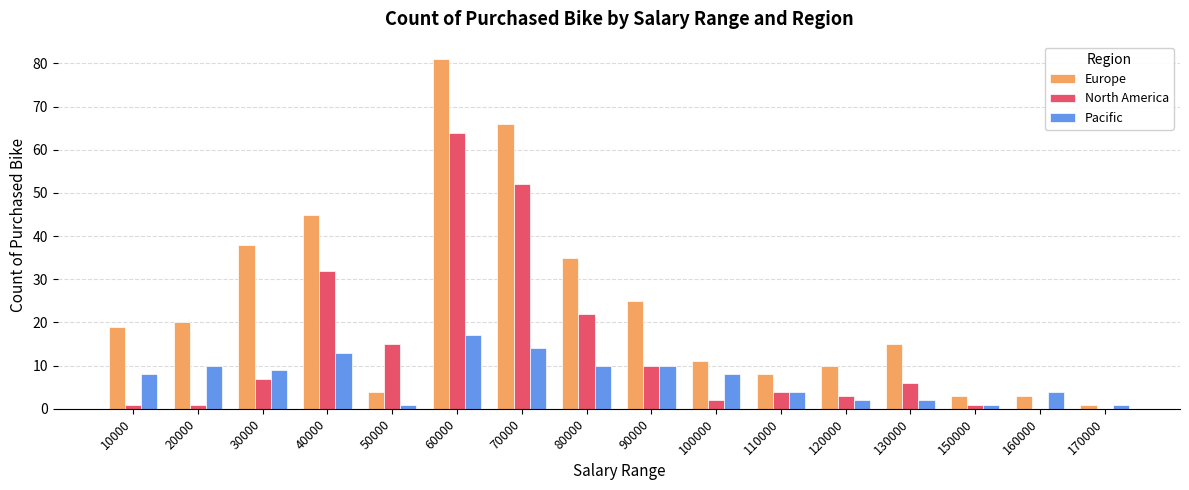

Is the value of Europe at 40000 greater than the value of Pacific at 100000?

Yes